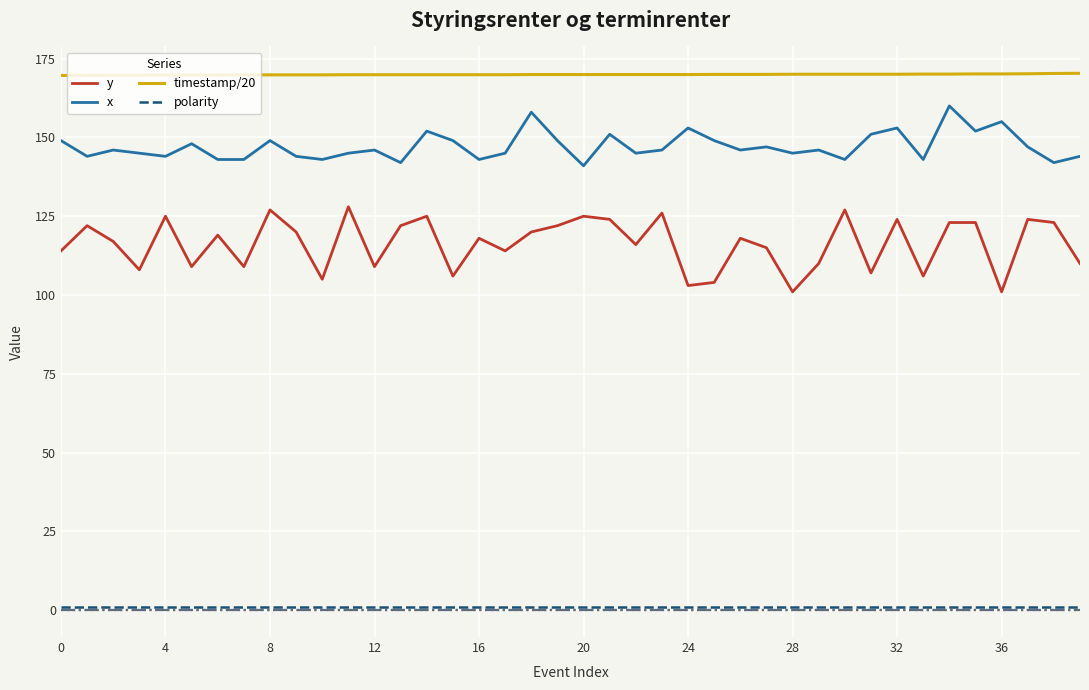

Which series has the largest total across all categories?

timestamp/20